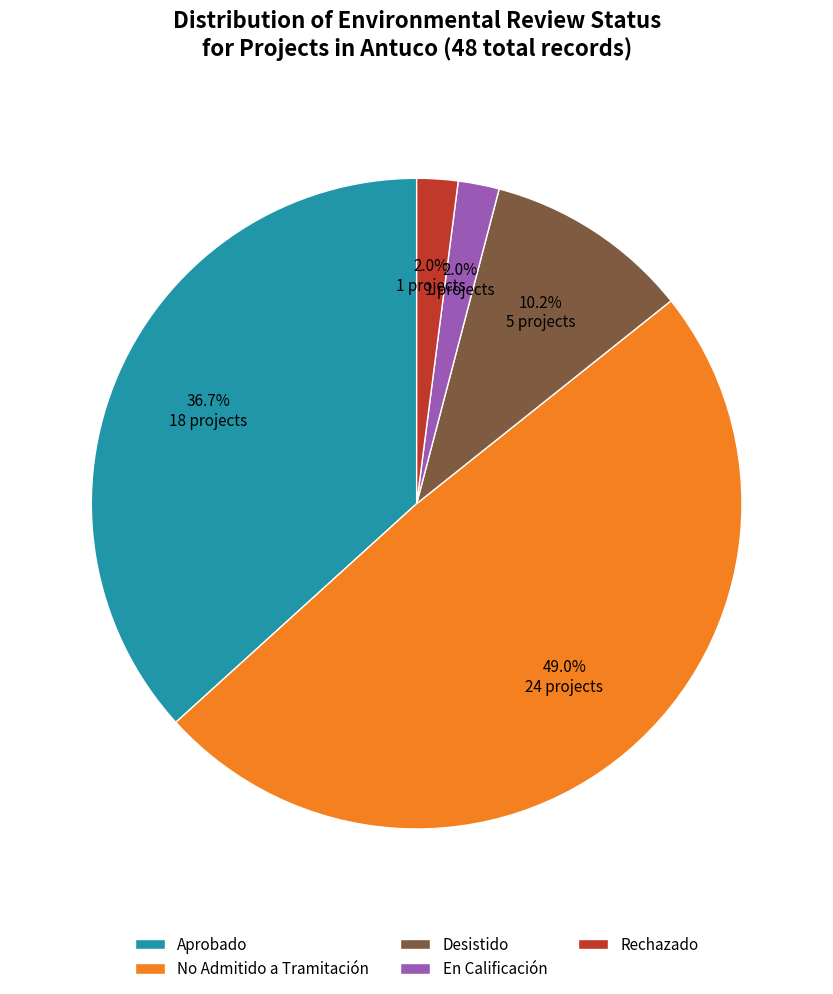

Is there a majority slice in this chart?

No